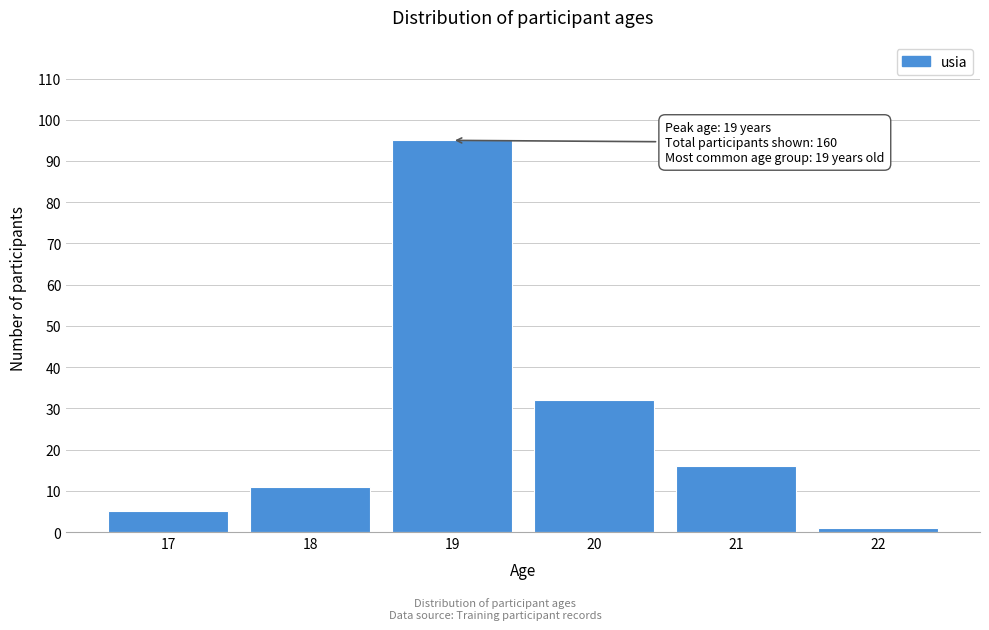

Reading left to right, what are all the values shown in this chart?

5	11	95	32	16	1